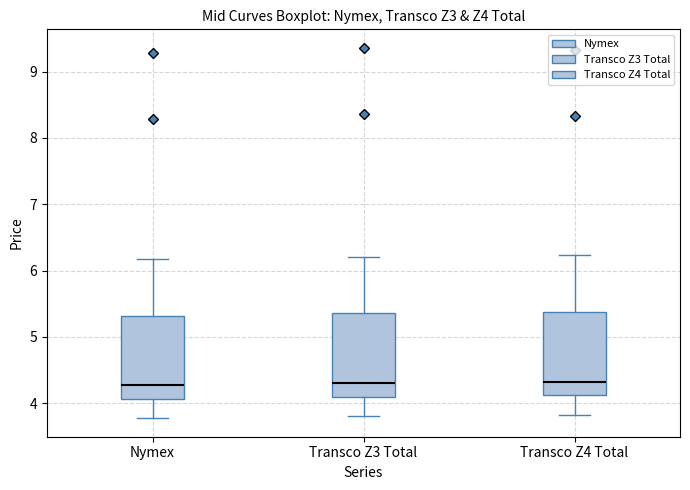

Reading left to right, read every box against the y-axis: the position of its median line, the range the box covers, and the ends of its whiskers. The values are not printed on the chart, so give them approximately, as read against the axis.

Nymex: median 4.3, box 4.1 to 5.3, whiskers 3.8 to 6.2
Transco Z3 Total: median 4.3, box 4.1 to 5.4, whiskers 3.8 to 6.2
Transco Z4 Total: median 4.3, box 4.1 to 5.4, whiskers 3.8 to 6.2